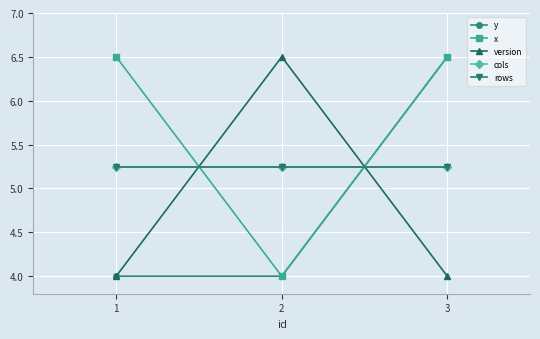

What is the value of the cols point at the 3rd from the left?

5.2